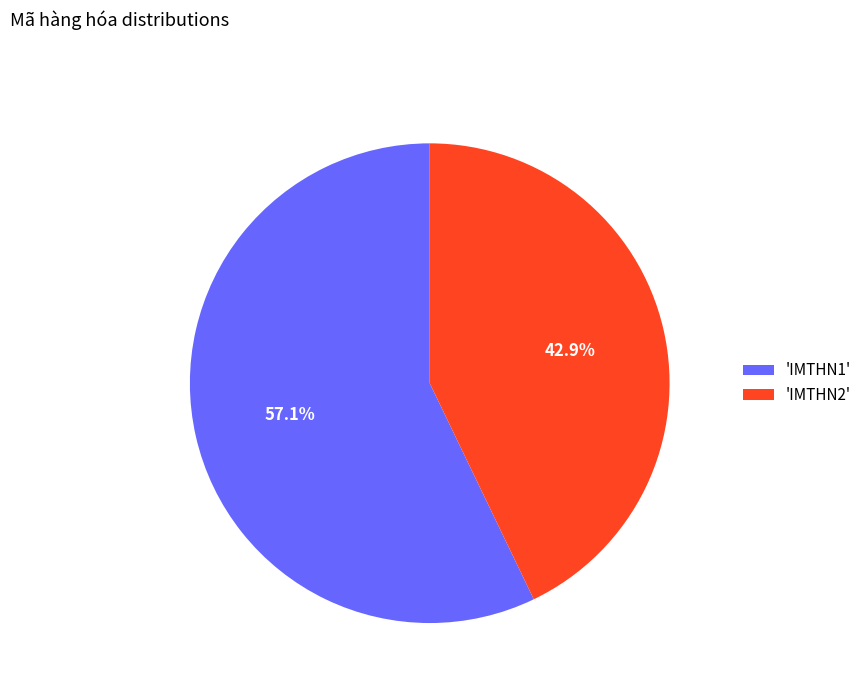

Rank the categories by value from lowest to highest.

'IMTHN2', 'IMTHN1'